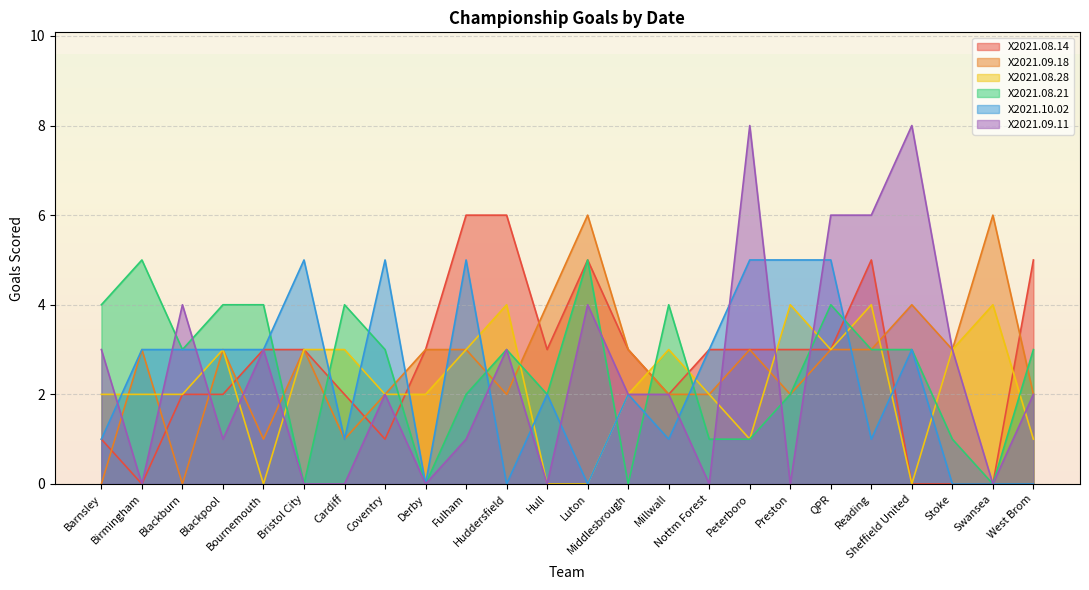

True or false: X2021.08.28 has a value of 5 at Fulham.

False